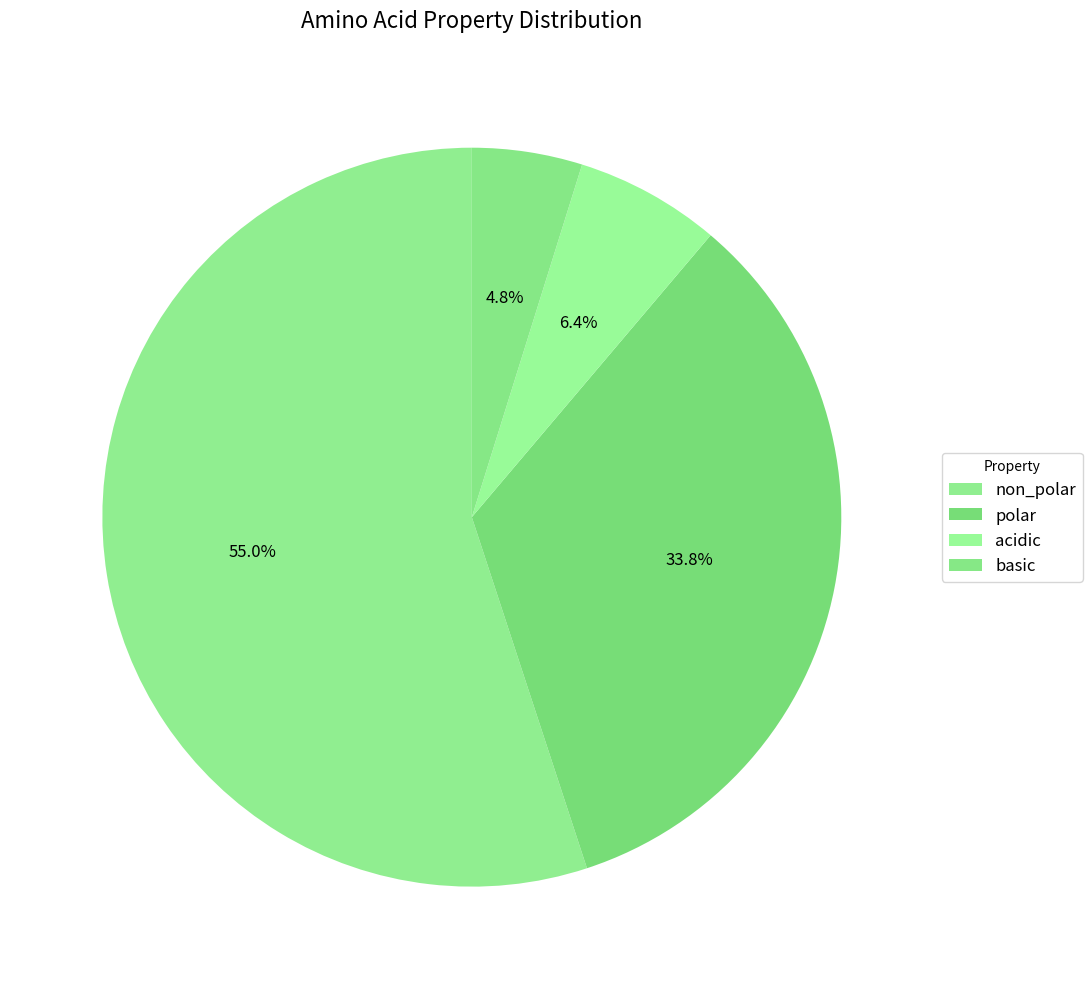

To the nearest percent, what is the difference between the largest and smallest slice percentages?

50%